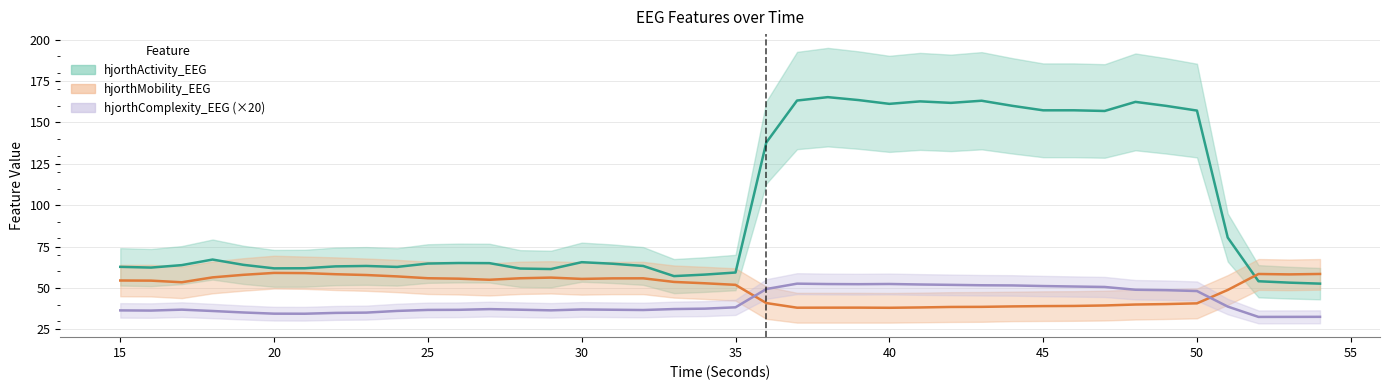

Reading left to right, transcribe all the data shown in this chart.

hjorthActivity_EEG: 62.8	62.3	63.8	67.2	64.0	61.9	61.9	63.1	63.3	62.7	64.8	65.1	65.0	61.8	61.5	65.6	64.7	63.3	57.2	58.1	59.4	137.8	163.2	165.3	163.5	161.2	162.7	161.8	163.1	160.0	157.3	157.3	156.9	162.4	160.0	157.2	80.5	54.1	53.2	52.6
hjorthMobility_EEG: 54.5	54.5	53.5	56.4	58.0	59.1	59.0	58.3	57.8	57.0	55.9	55.6	55.0	55.9	56.3	55.5	55.8	55.9	53.7	52.9	51.9	40.9	38.1	38.1	38.2	38.1	38.3	38.6	38.6	38.9	39.1	39.2	39.5	40.0	40.3	40.7	48.8	58.5	58.2	58.5
hjorthComplexity_EEG (×20): 36.5	36.4	36.9	36.1	35.2	34.5	34.5	35.0	35.2	36.2	36.8	36.8	37.3	36.9	36.5	37.1	36.9	36.7	37.3	37.5	38.3	49.4	52.6	52.4	52.3	52.4	52.1	51.9	51.7	51.6	51.2	50.9	50.6	49.0	48.7	48.2	38.8	32.5	32.6	32.6